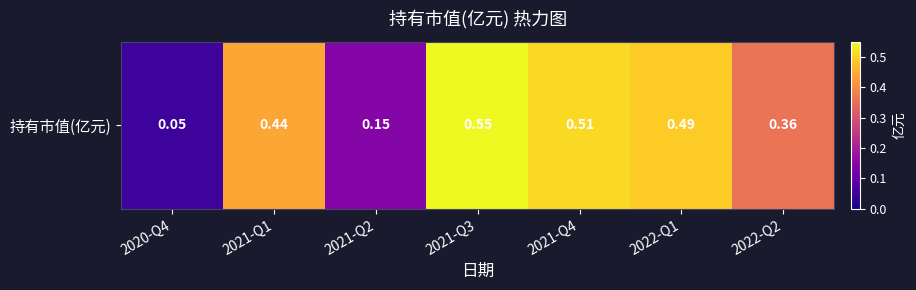

What is the change in value from 2021-Q3 to 2022-Q2?

-0.2